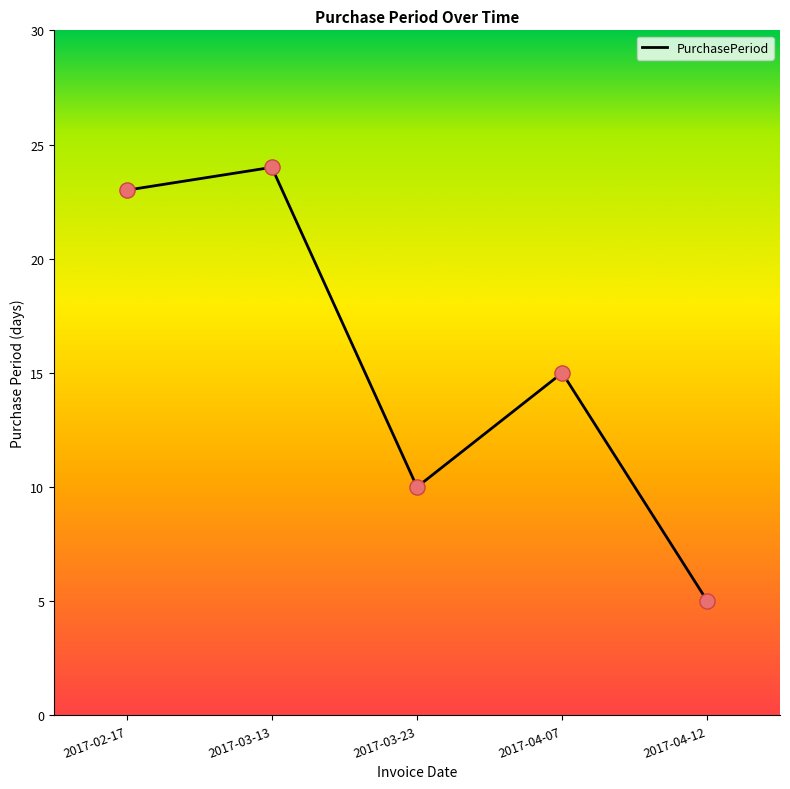

What is the change in value from 2017-04-07 to 2017-04-12?

-10